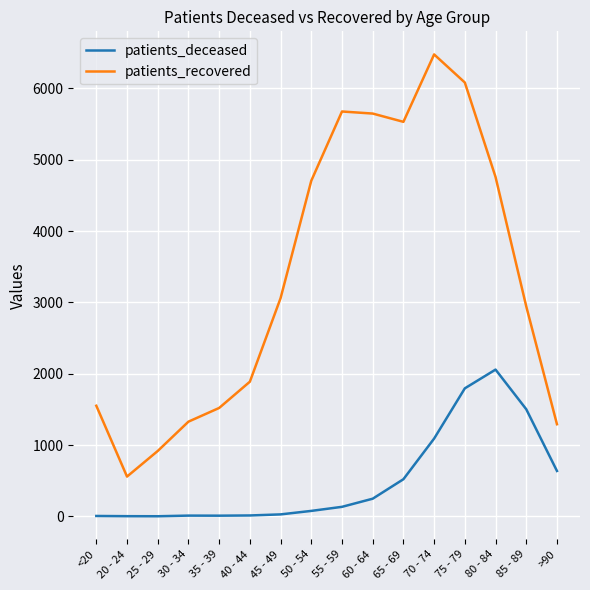

What is the lowest value of the patients_recovered series?

558